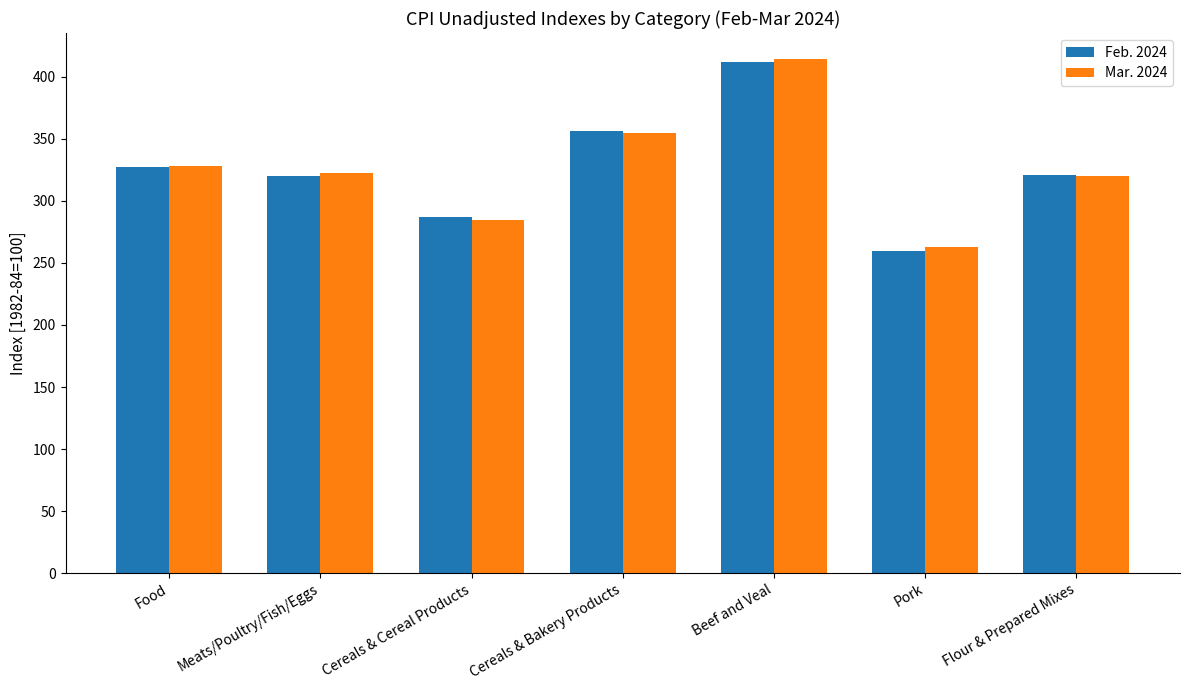

What is the average value of the Mar. 2024 series?

326.8